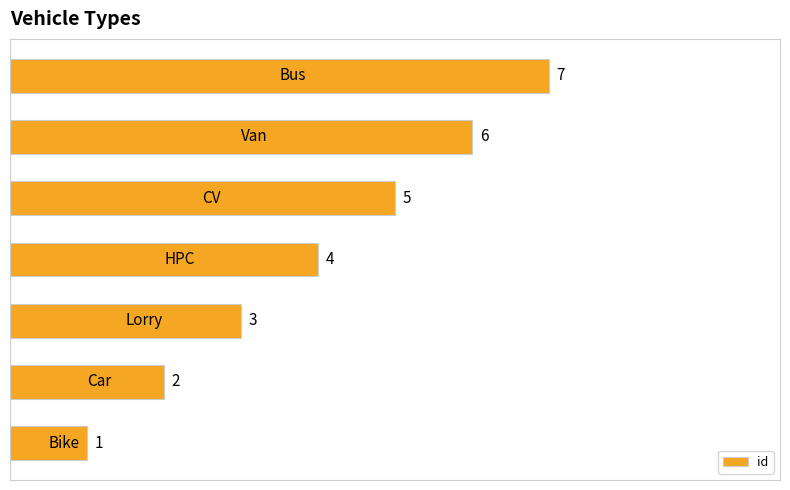

What is the sum of all values?

28